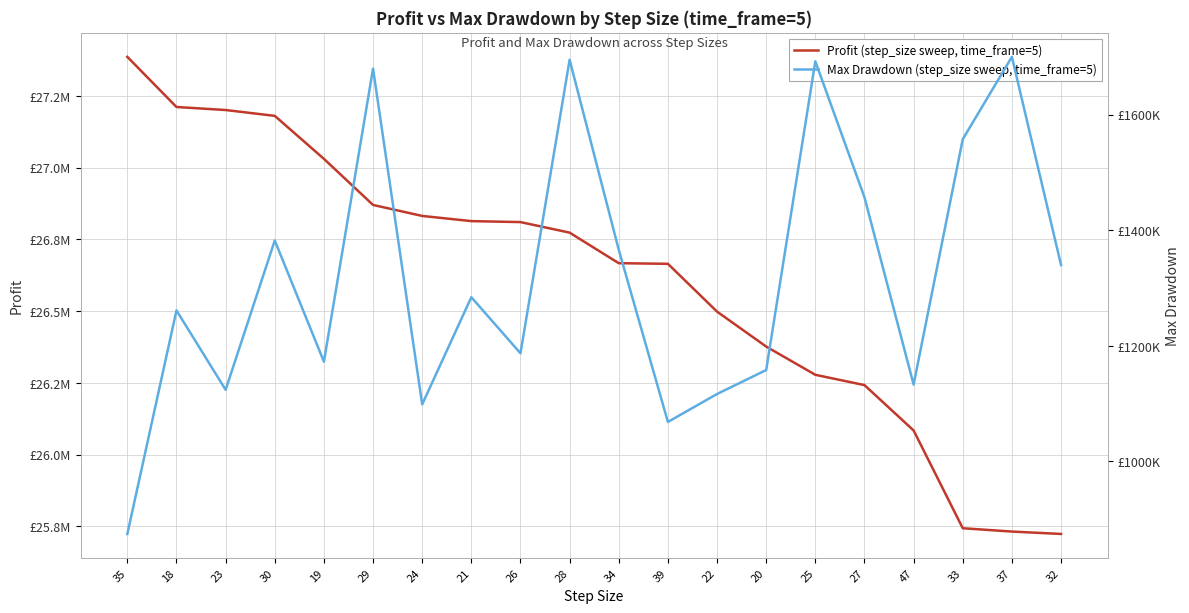

What value does the Profit (step_size sweep, time_frame=5) series have at 20?

26376803.8